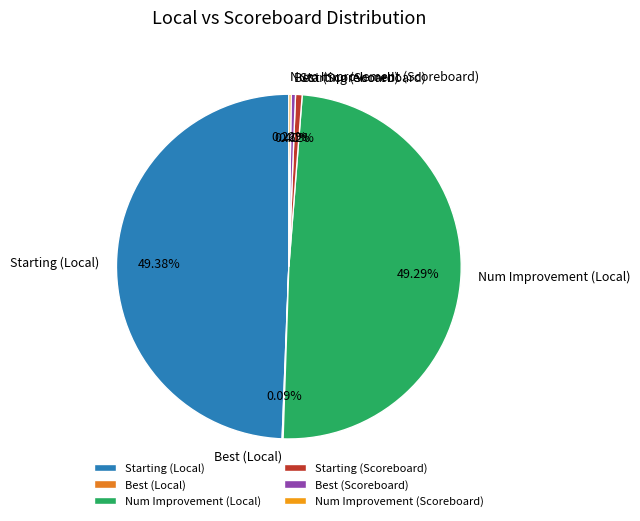

To the nearest percent, what portion does Starting (Local) represent?

49%